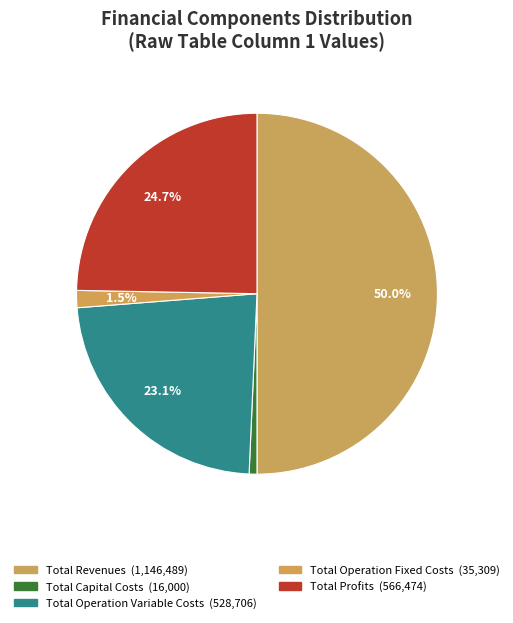

How many slices are in this pie chart?

5